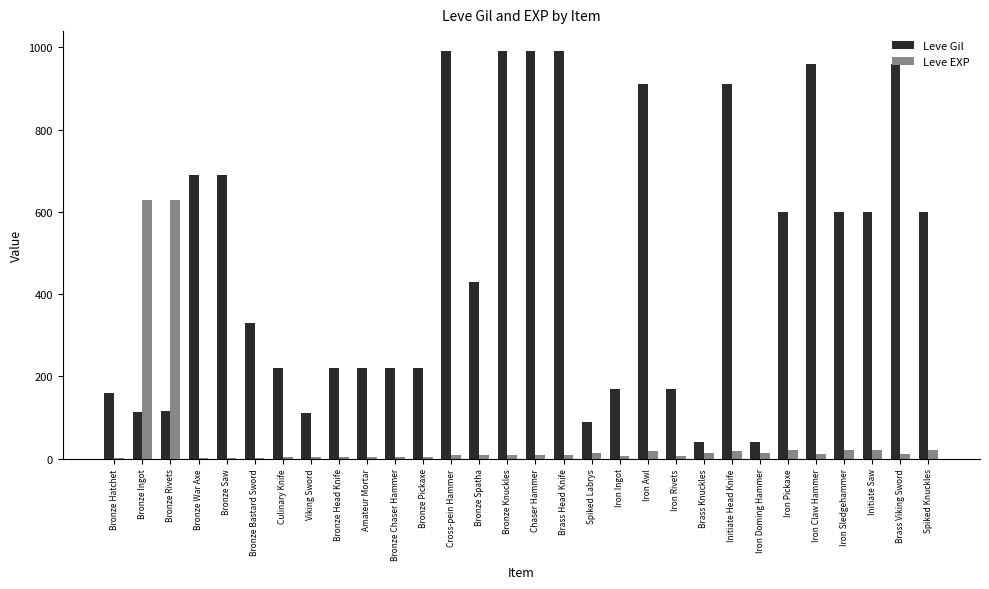

What is the sum of all Leve EXP values?

1534